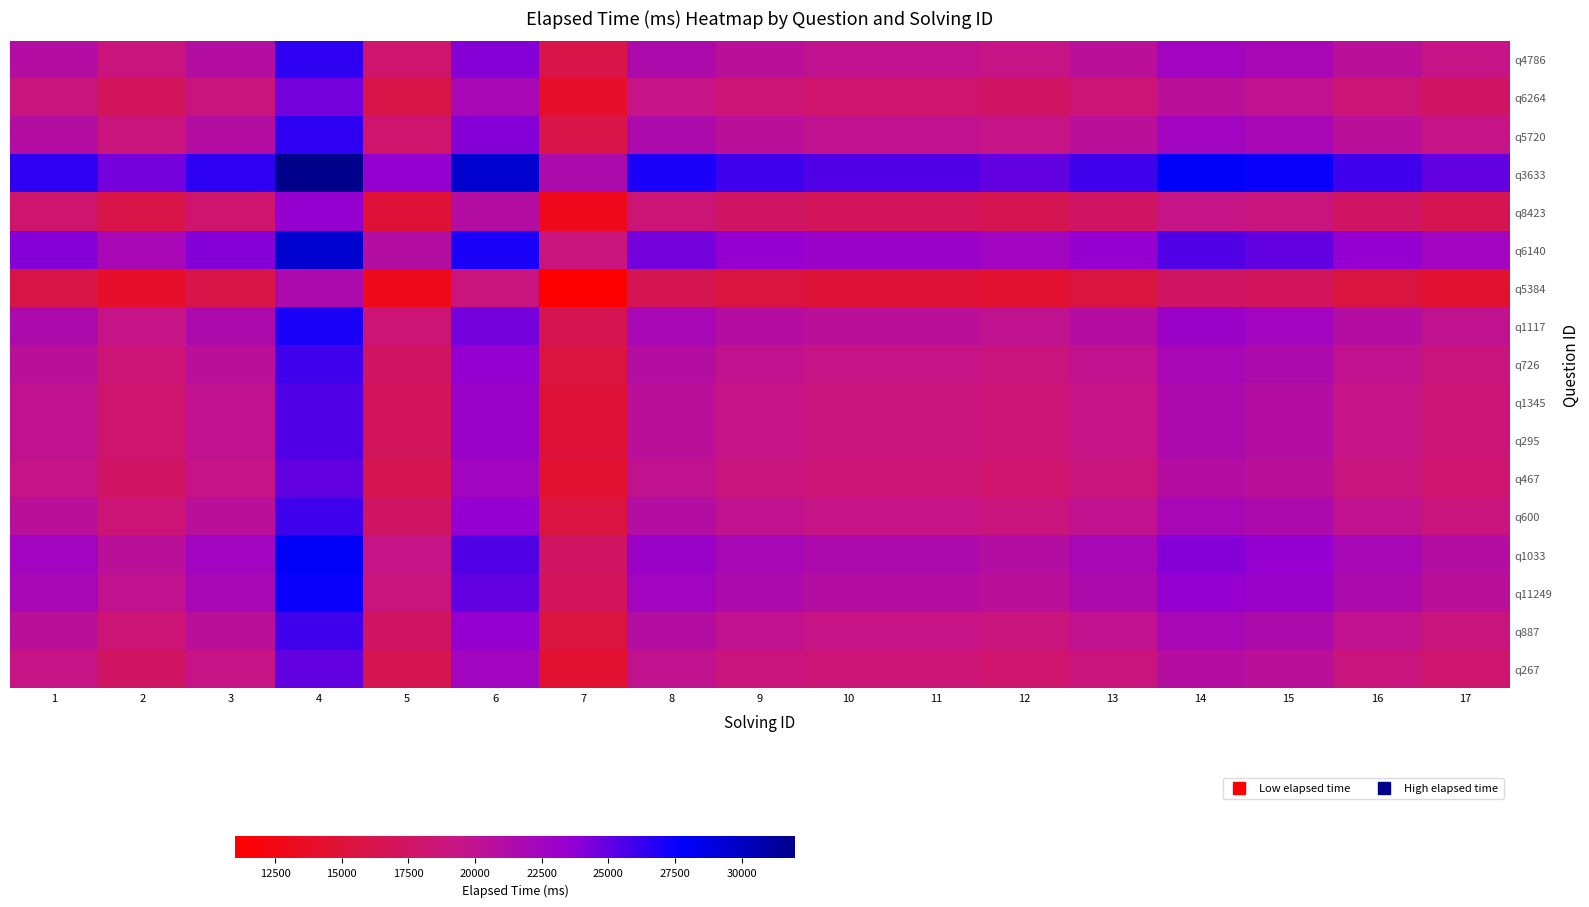

Reading left to right, extract all data points from this chart.

q4786: 1=21000	2=19000	3=21000	4=26500	5=18000	6=24000	7=16000	8=21500	9=20500	10=20000	11=20000	12=19500	13=20500	14=22500	15=22000	16=20500	17=19500
q6264: 1=19000	2=17000	3=19000	4=24500	5=16000	6=22000	7=14000	8=19500	9=18500	10=18000	11=18000	12=17500	13=18500	14=20500	15=20000	16=18500	17=17500
q5720: 1=21000	2=19000	3=21000	4=26500	5=18000	6=24000	7=16000	8=21500	9=20500	10=20000	11=20000	12=19500	13=20500	14=22500	15=22000	16=20500	17=19500
q3633: 1=26500	2=24500	3=26500	4=32000	5=23500	6=29500	7=21500	8=27000	9=26000	10=25500	11=25500	12=25000	13=26000	14=28000	15=27500	16=26000	17=25000
q8423: 1=18000	2=16000	3=18000	4=23500	5=15000	6=21000	7=13000	8=18500	9=17500	10=17000	11=17000	12=16500	13=17500	14=19500	15=19000	16=17500	17=16500
q6140: 1=24000	2=22000	3=24000	4=29500	5=21000	6=27000	7=19000	8=24500	9=23500	10=23000	11=23000	12=22500	13=23500	14=25500	15=25000	16=23500	17=22500
q5384: 1=16000	2=14000	3=16000	4=21500	5=13000	6=19000	7=11000	8=16500	9=15500	10=15000	11=15000	12=14500	13=15500	14=17500	15=17000	16=15500	17=14500
q1117: 1=21500	2=19500	3=21500	4=27000	5=18500	6=24500	7=16500	8=22000	9=21000	10=20500	11=20500	12=20000	13=21000	14=23000	15=22500	16=21000	17=20000
q726: 1=20500	2=18500	3=20500	4=26000	5=17500	6=23500	7=15500	8=21000	9=20000	10=19500	11=19500	12=19000	13=20000	14=22000	15=21500	16=20000	17=19000
q1345: 1=20000	2=18000	3=20000	4=25500	5=17000	6=23000	7=15000	8=20500	9=19500	10=19000	11=19000	12=18500	13=19500	14=21500	15=21000	16=19500	17=18500
q295: 1=20000	2=18000	3=20000	4=25500	5=17000	6=23000	7=15000	8=20500	9=19500	10=19000	11=19000	12=18500	13=19500	14=21500	15=21000	16=19500	17=18500
q467: 1=19500	2=17500	3=19500	4=25000	5=16500	6=22500	7=14500	8=20000	9=19000	10=18500	11=18500	12=18000	13=19000	14=21000	15=20500	16=19000	17=18000
q600: 1=20500	2=18500	3=20500	4=26000	5=17500	6=23500	7=15500	8=21000	9=20000	10=19500	11=19500	12=19000	13=20000	14=22000	15=21500	16=20000	17=19000
q1033: 1=22500	2=20500	3=22500	4=28000	5=19500	6=25500	7=17500	8=23000	9=22000	10=21500	11=21500	12=21000	13=22000	14=24000	15=23500	16=22000	17=21000
q11249: 1=22000	2=20000	3=22000	4=27500	5=19000	6=25000	7=17000	8=22500	9=21500	10=21000	11=21000	12=20500	13=21500	14=23500	15=23000	16=21500	17=20500
q887: 1=20500	2=18500	3=20500	4=26000	5=17500	6=23500	7=15500	8=21000	9=20000	10=19500	11=19500	12=19000	13=20000	14=22000	15=21500	16=20000	17=19000
q267: 1=19500	2=17500	3=19500	4=25000	5=16500	6=22500	7=14500	8=20000	9=19000	10=18500	11=18500	12=18000	13=19000	14=21000	15=20500	16=19000	17=18000